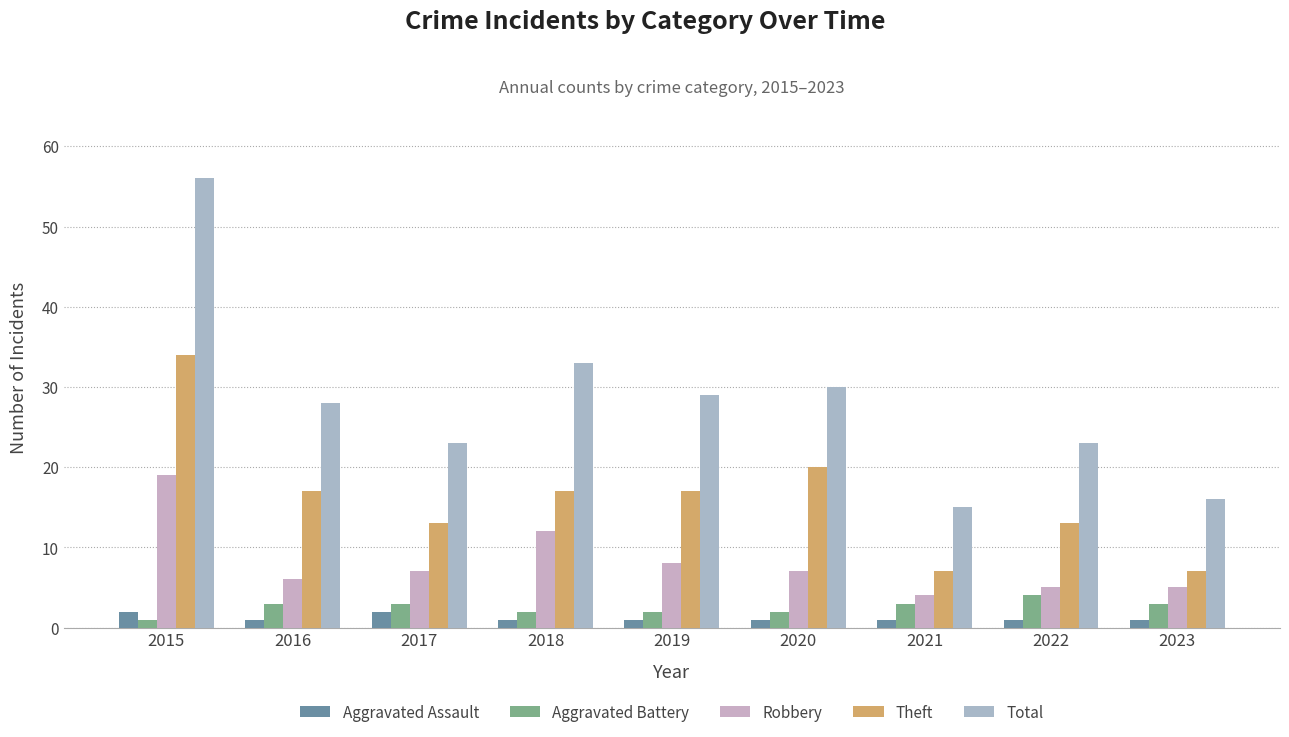

Between 2015 and 2019, which series saw the biggest shift?

Total